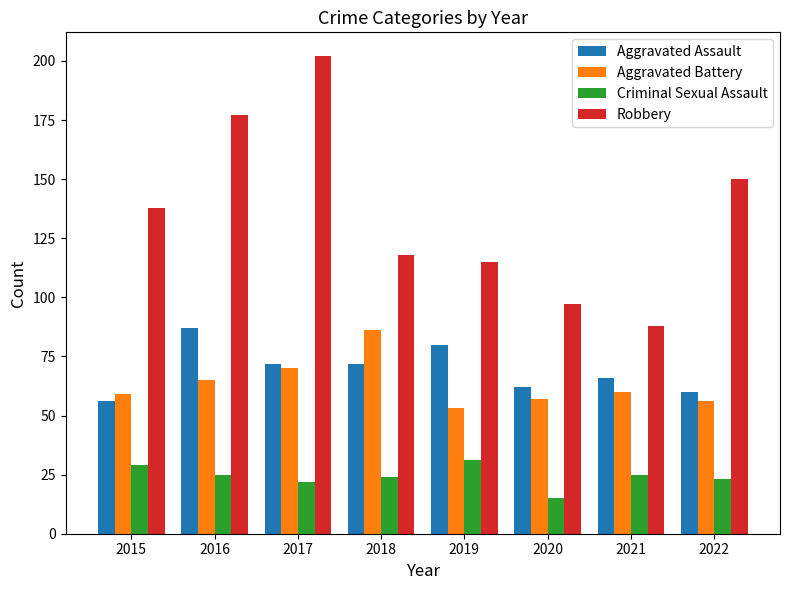

What is the smallest value displayed?

15